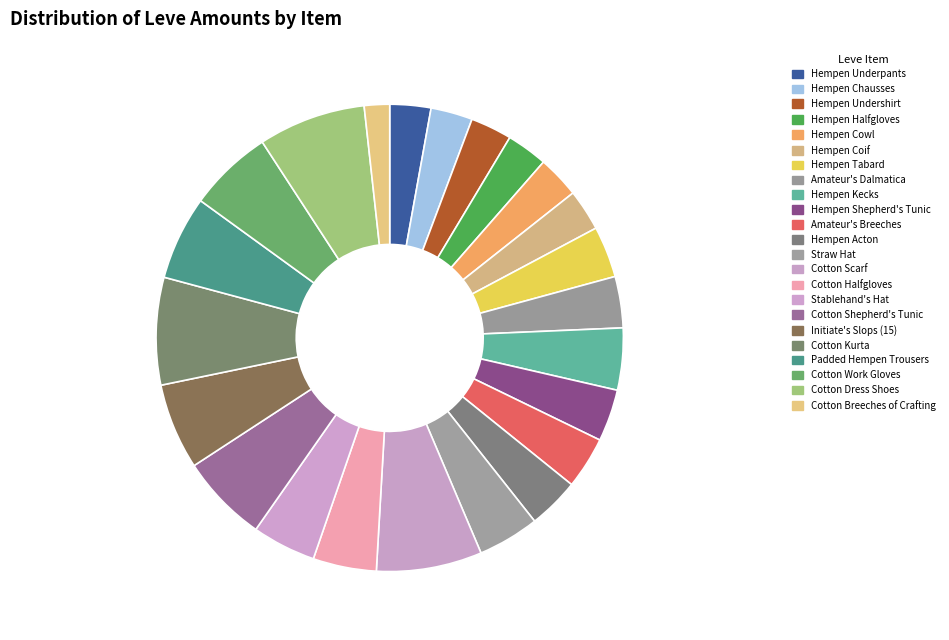

To the nearest percent, what is the average slice percentage?

4%